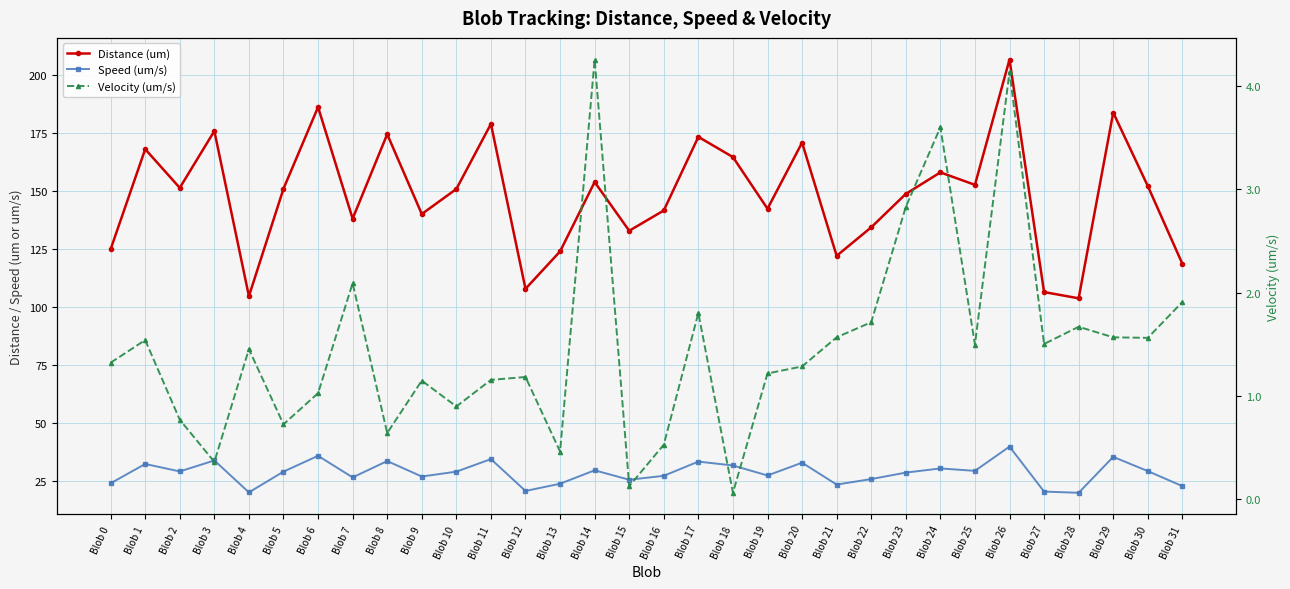

What is the difference between the highest and lowest values at Blob 6?

185.2